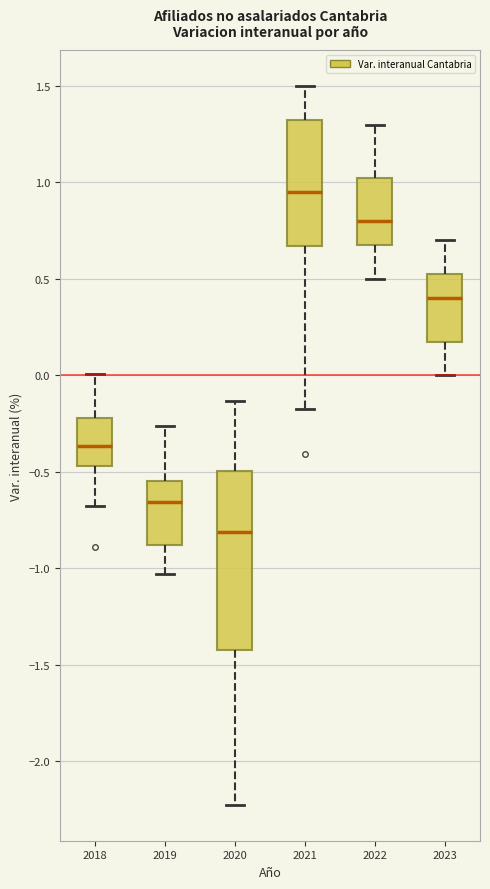

Reading left to right, transcribe this box plot: for each box, give where its median line is, the range the box spans, and where its two whiskers end, as read against the y-axis. The values are not printed on the chart, so give them approximately, as read against the axis.

2018: median -0.35, box -0.45 to -0.20, whiskers -0.70 to 0.00
2019: median -0.65, box -0.90 to -0.55, whiskers -1.05 to -0.25
2020: median -0.80, box -1.40 to -0.50, whiskers -2.25 to -0.15
2021: median 0.95, box 0.65 to 1.35, whiskers -0.20 to 1.50
2022: median 0.80, box 0.70 to 1.05, whiskers 0.50 to 1.30
2023: median 0.40, box 0.20 to 0.55, whiskers 0.00 to 0.70